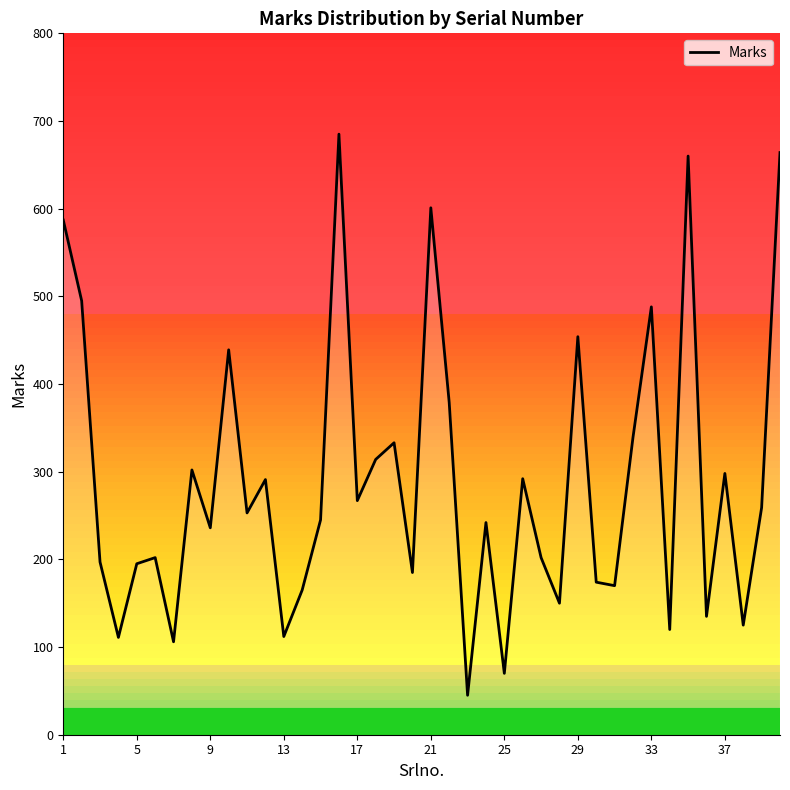

How many data points are less than 253?

20